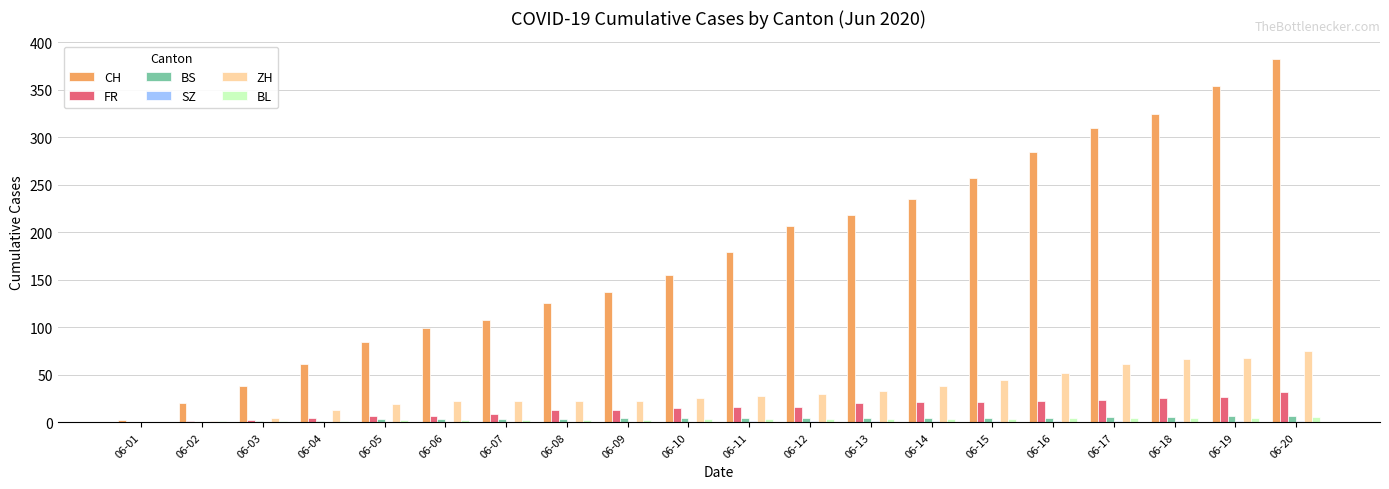

Is the value of CH at 06-19 greater than the value of BS at 06-09?

Yes